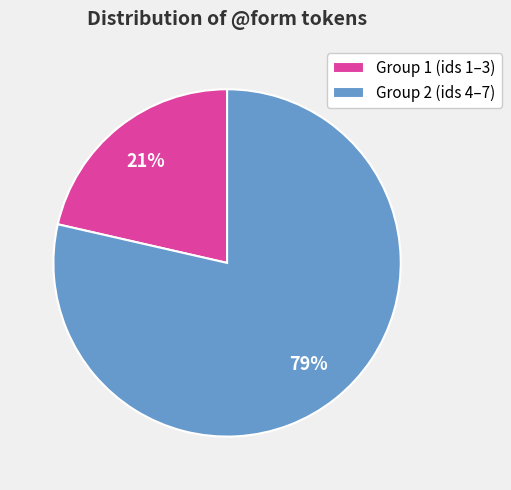

The Group 2 (ids 4–7) slice represents 79% of the pie. True or false?

True